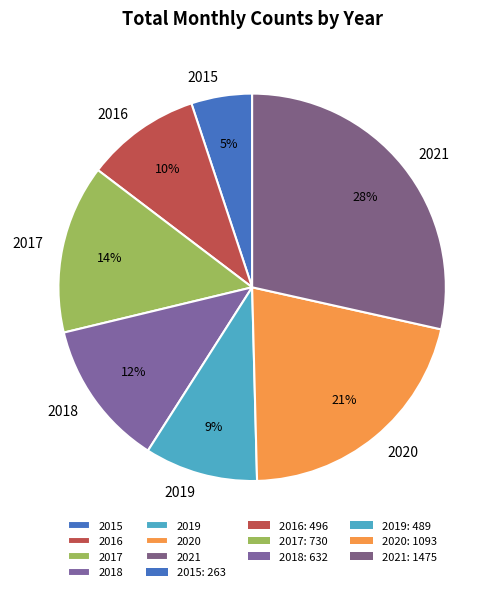

The 2016 slice represents 15% of the pie. True or false?

False